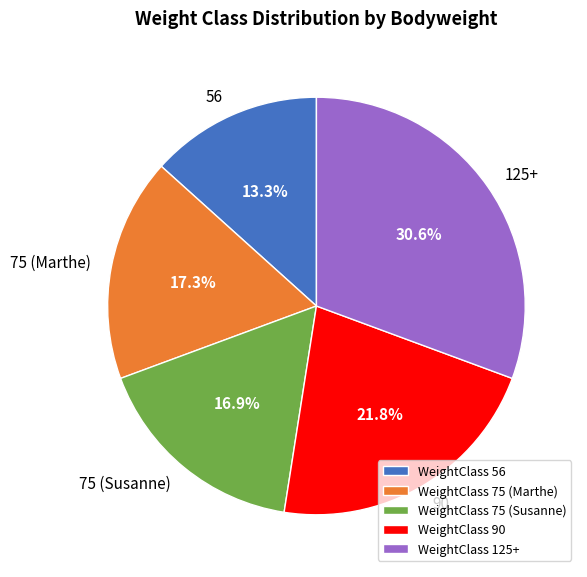

The 125+ slice represents 22% of the pie. True or false?

False